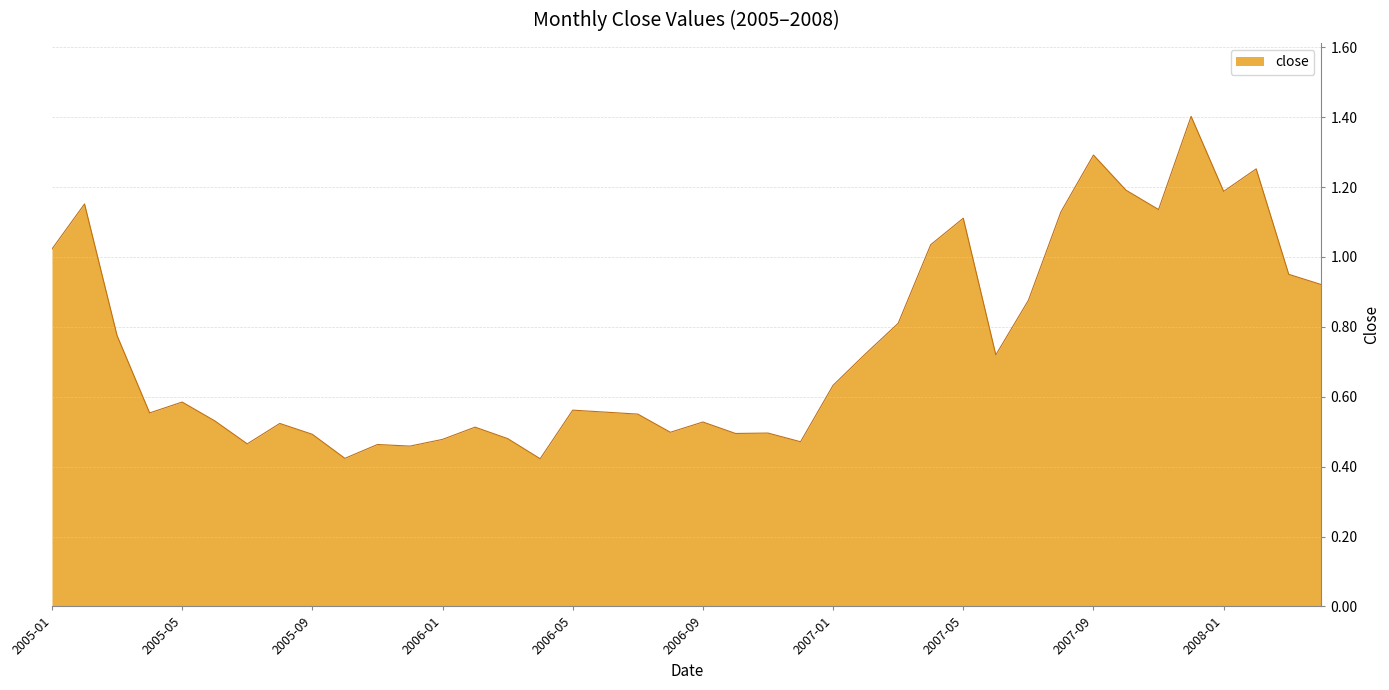

What is the maximum value shown in the chart?

1.4